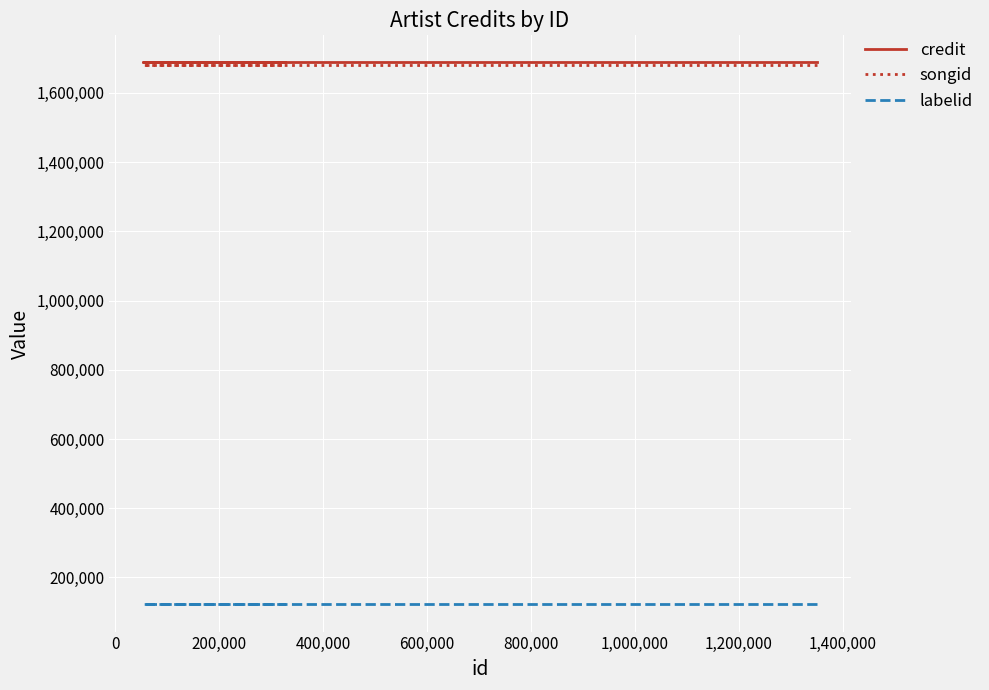

The value of songid at -200,000 is 993301. True or false?

False